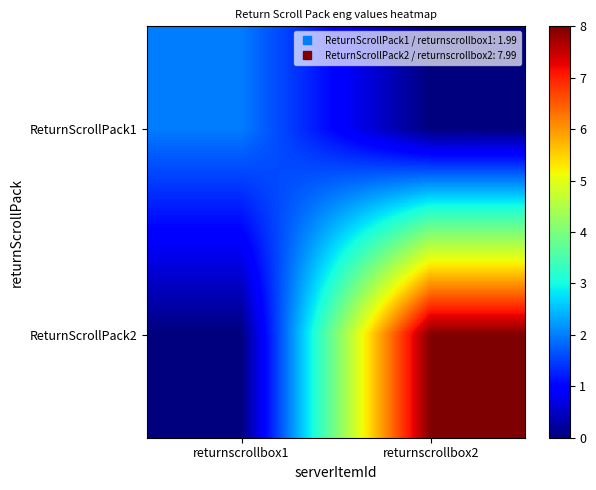

At how many categories does at least one series exceed 5?

1